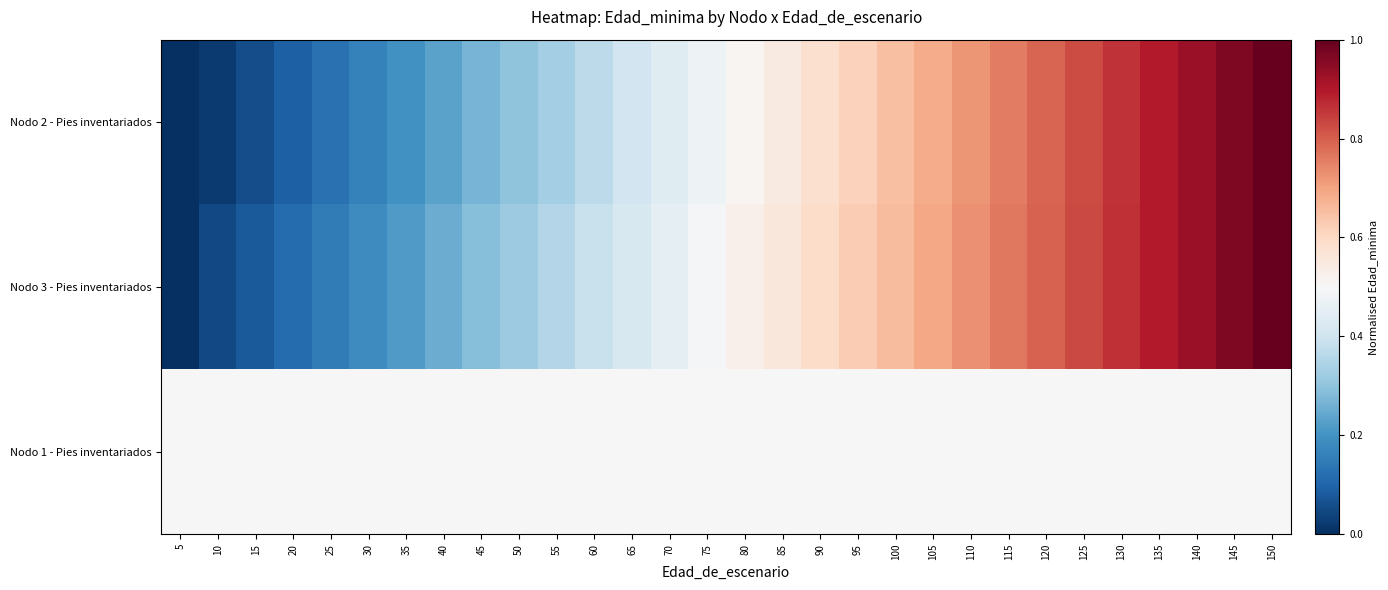

Which label corresponds to the smallest value in the chart?

5